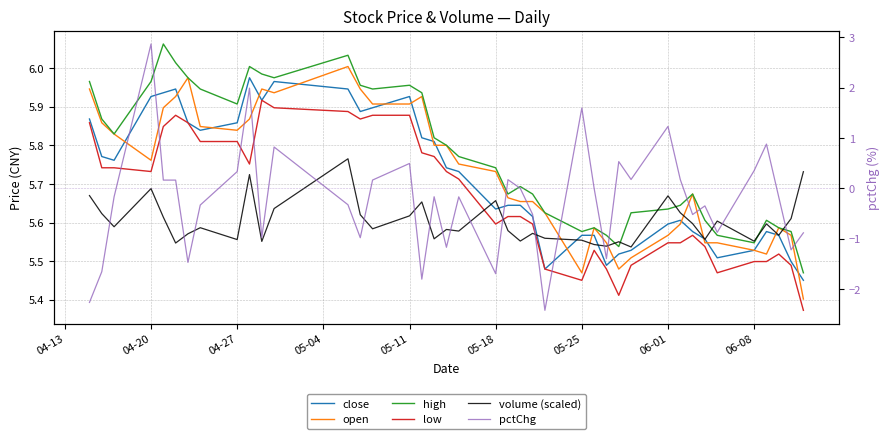

What is the difference between the maximum and minimum values in the low series?

0.5